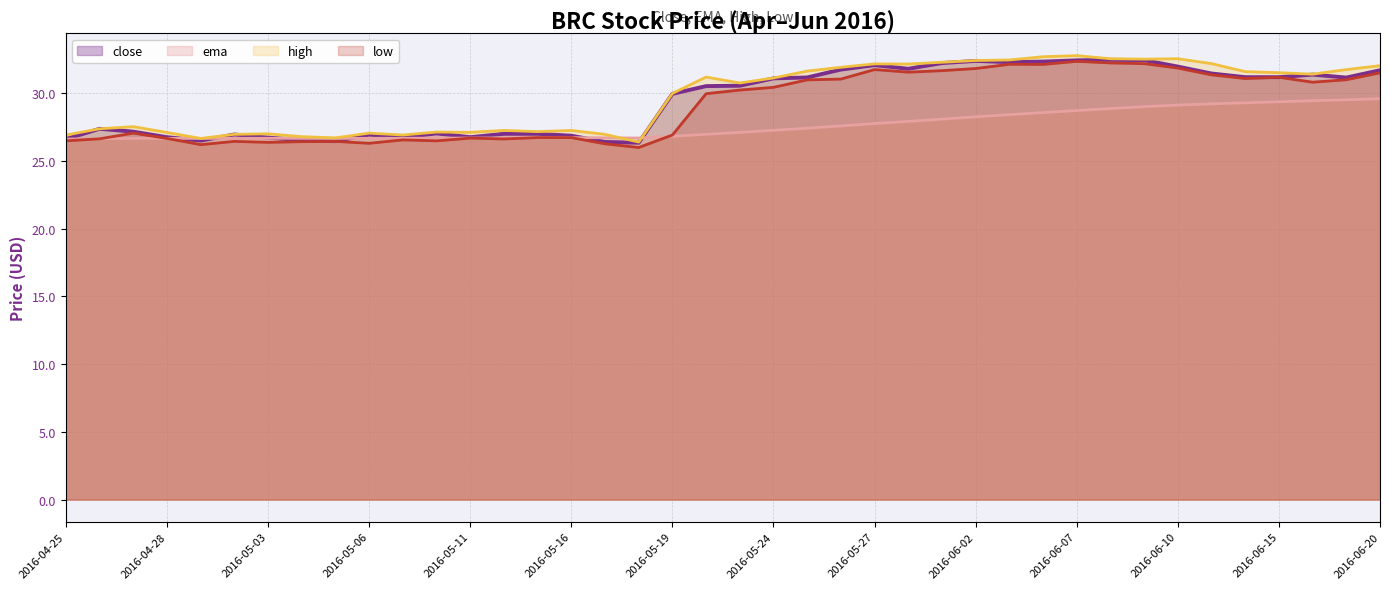

How many data points in close are above 30?

21